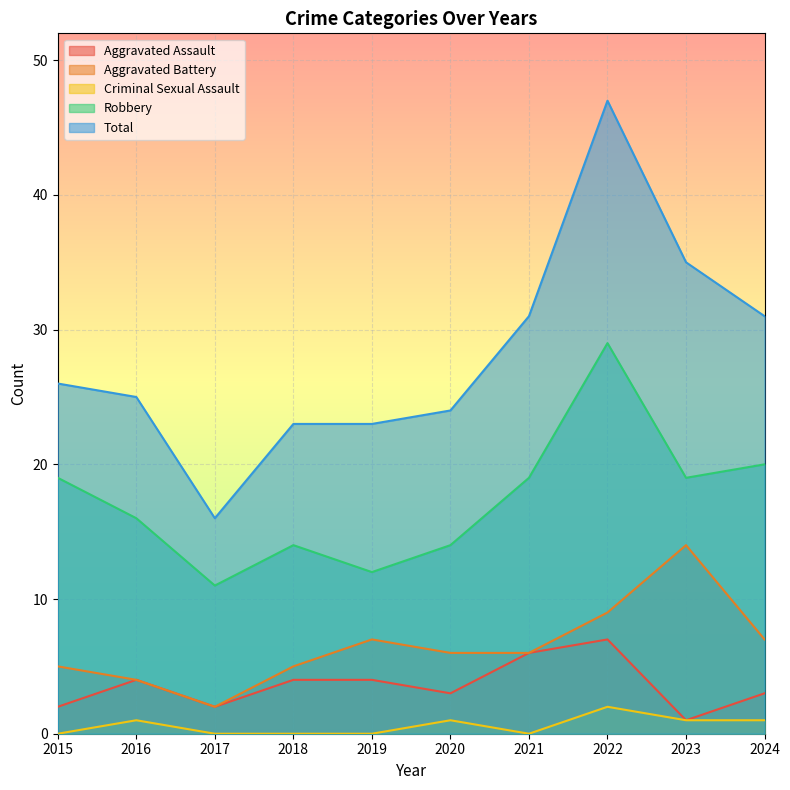

What is the value of the Total point at the 10th from the left?

31